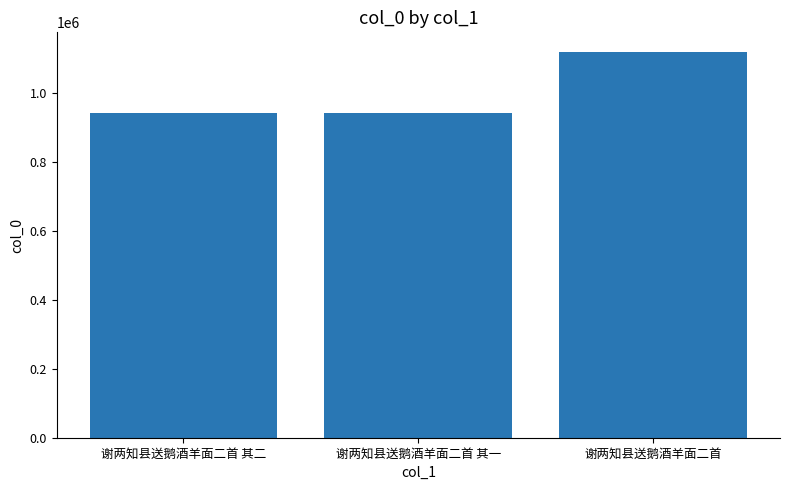

How many bars are there in total?

3